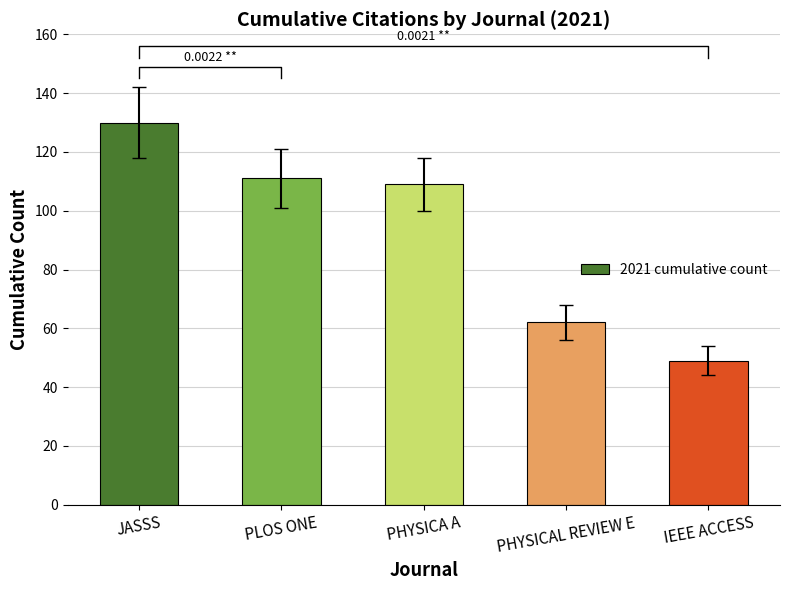

Reading left to right, transcribe all the data shown in this chart.

JASSS=130	PLOS ONE=111	PHYSICA A=109	PHYSICAL REVIEW E=62	IEEE ACCESS=49